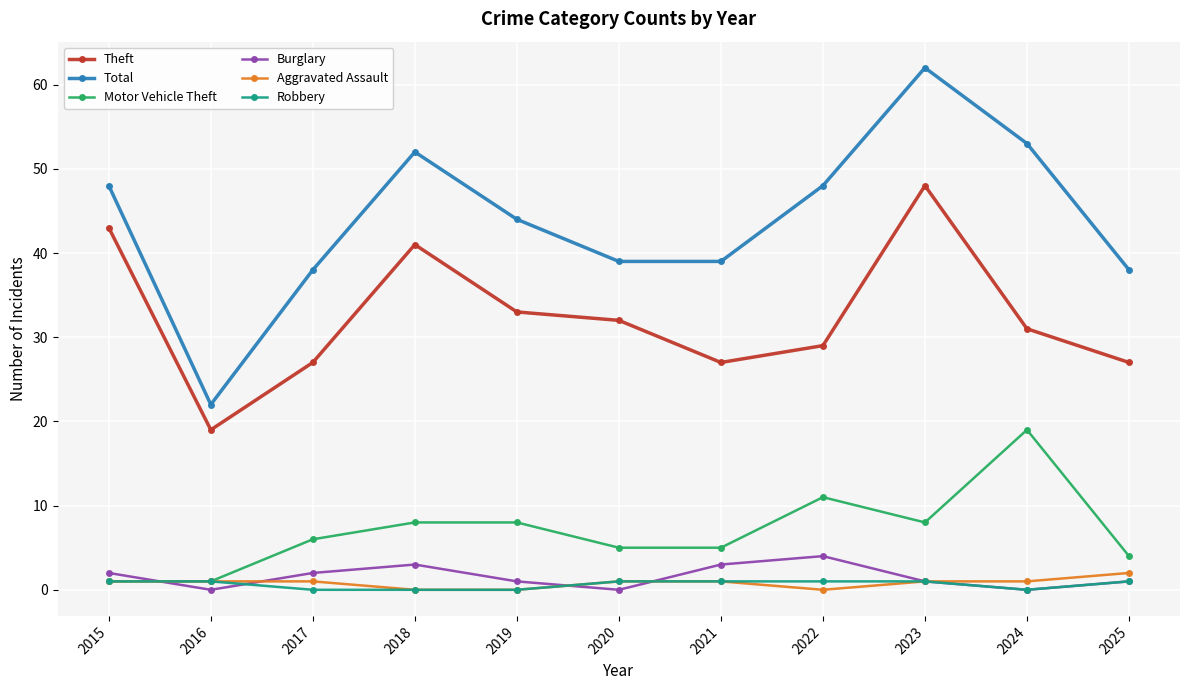

The Burglary series shows 2 at 2015. True or false?

True